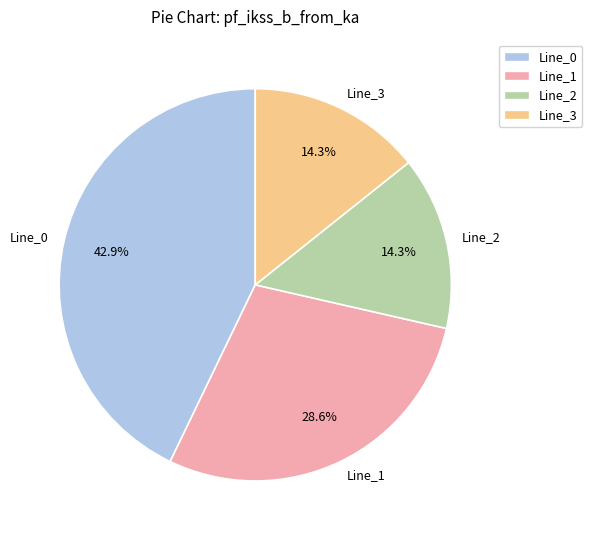

True or false: Line_1 accounts for 29% of the total.

True